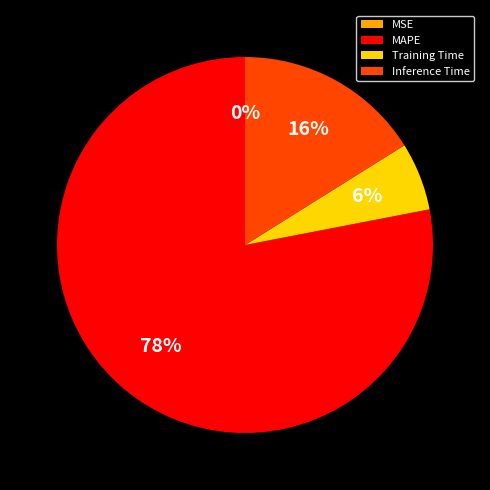

What is the largest slice in the pie chart?

MAPE